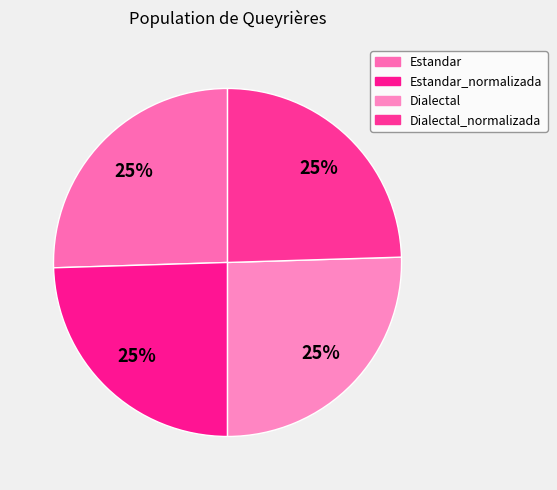

True or false: Estandar_normalizada accounts for 25% of the total.

True